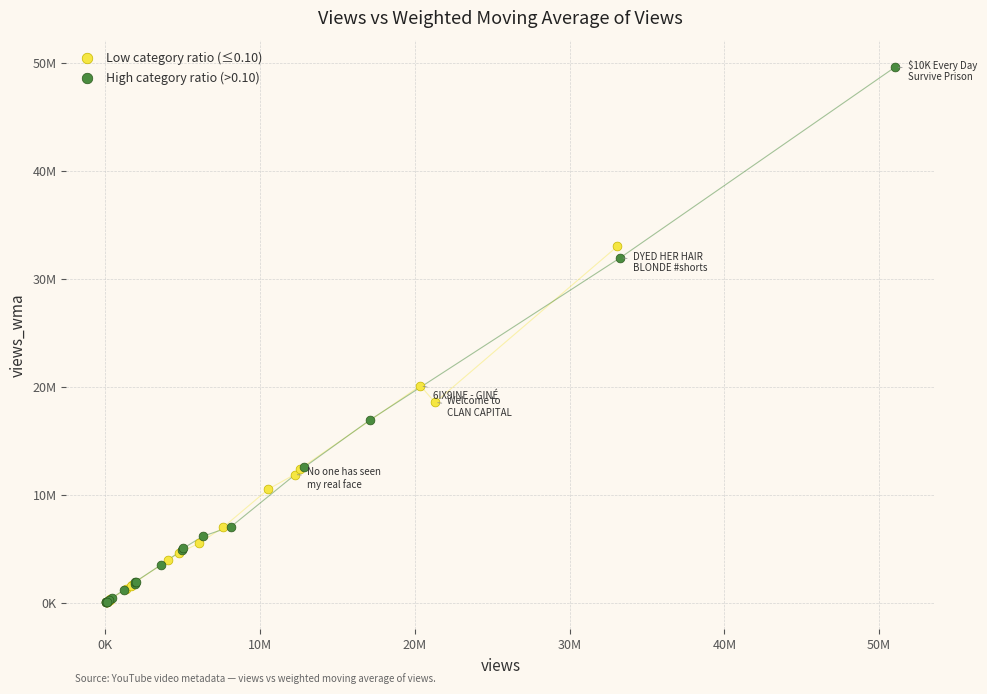

Which series contains the highest Y value?

High category ratio (>0.10)